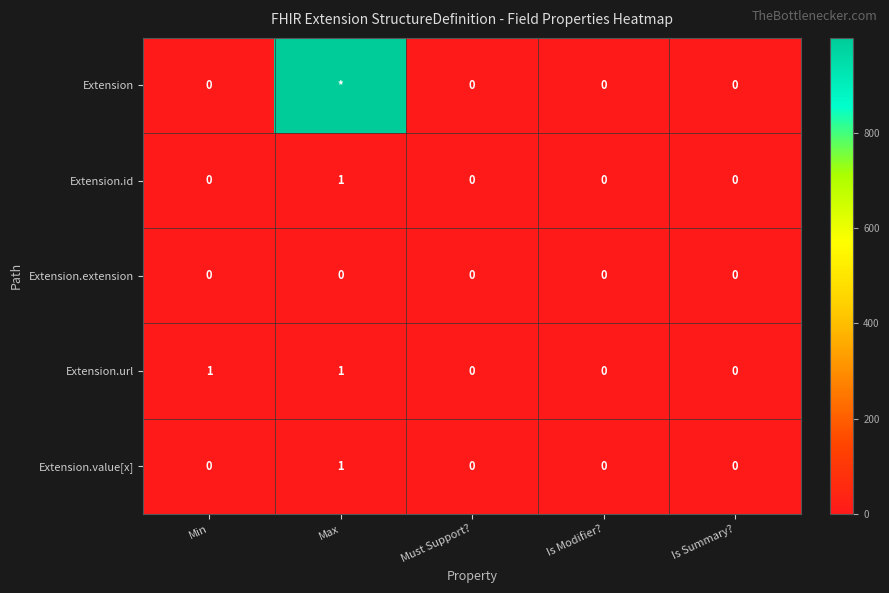

How many data points in Extension.id are above 0?

1